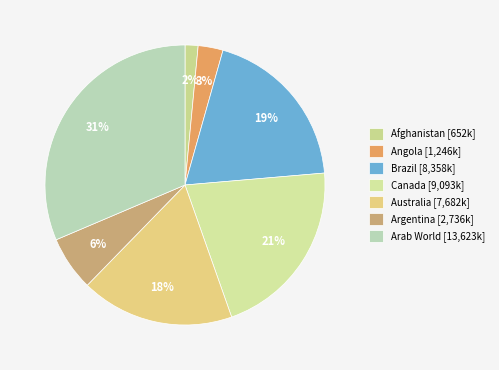

True or false: Argentina accounts for 6% of the total.

True